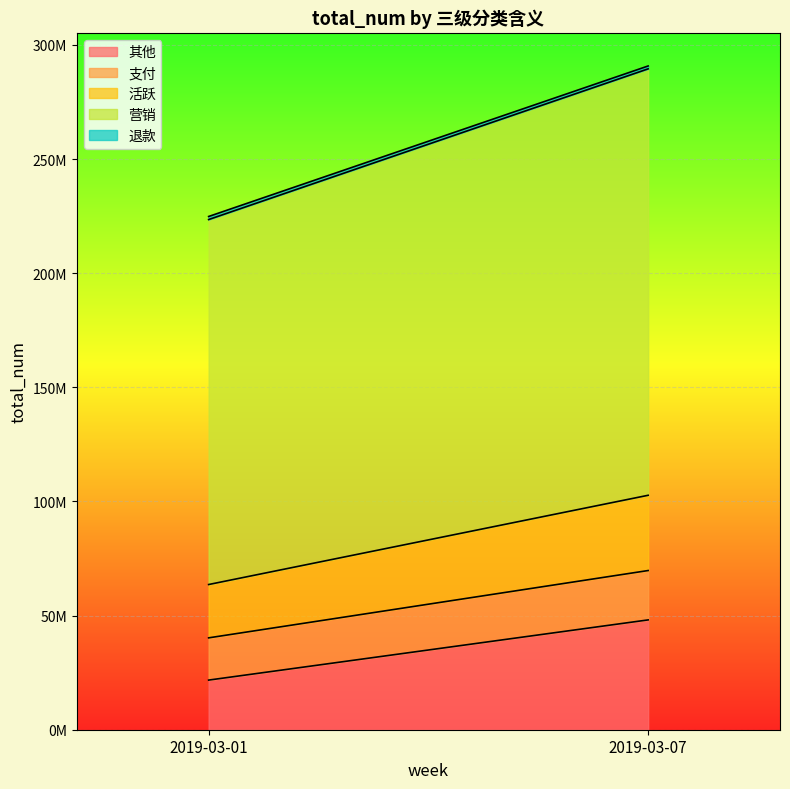

Which series changed the most between 2019-03-01 and 2019-03-07?

营销